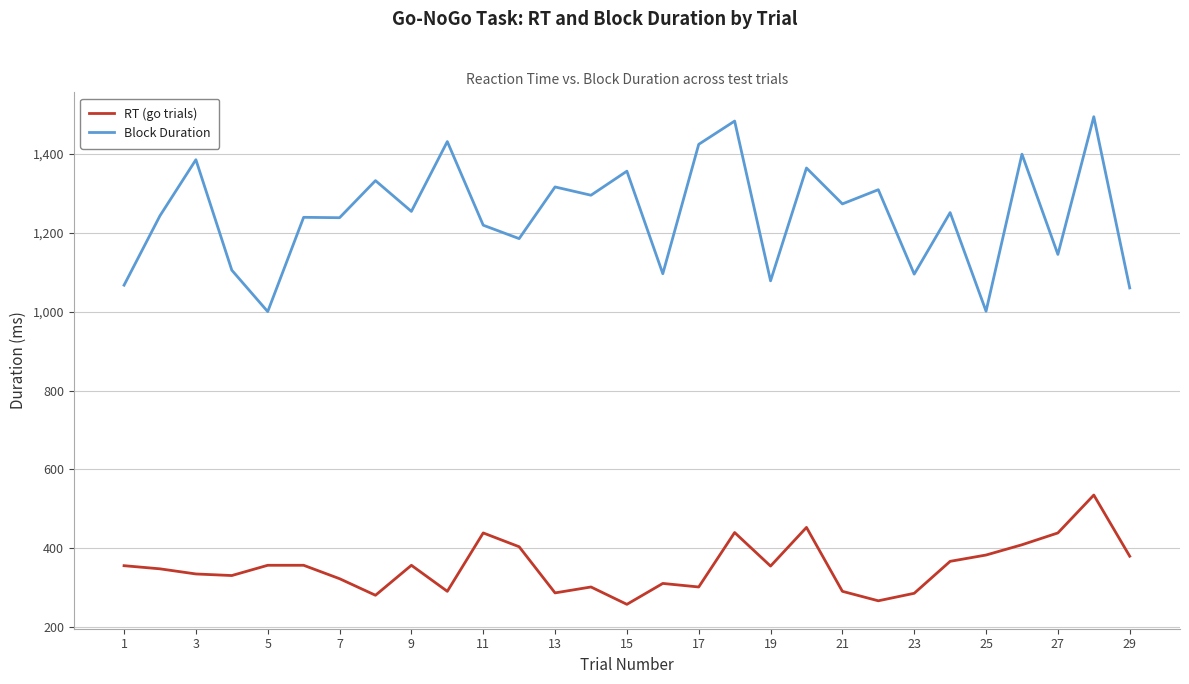

How many lines are shown in the chart?

2